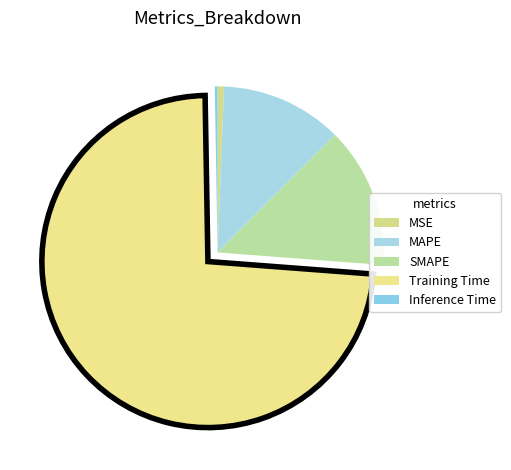

Does Training Time represent more than half of the total?

Yes